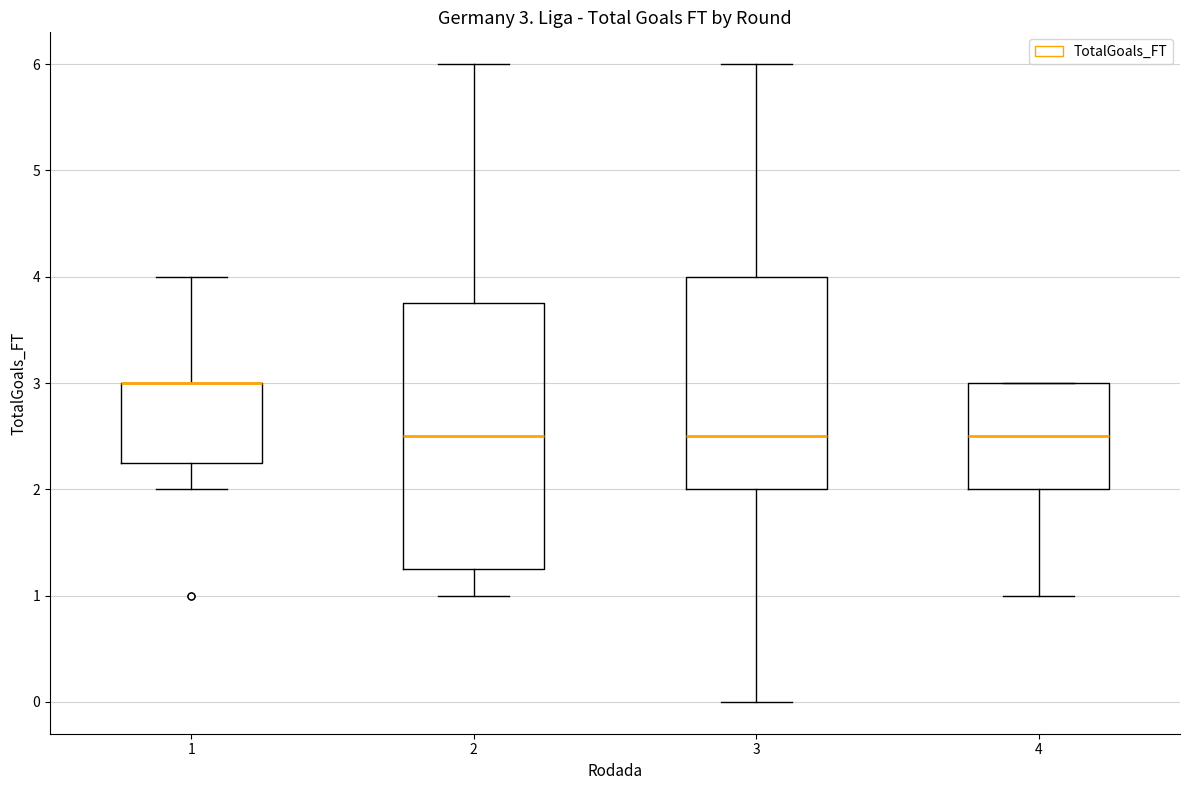

Which box is the tallest, from its lower edge to its upper edge?

2